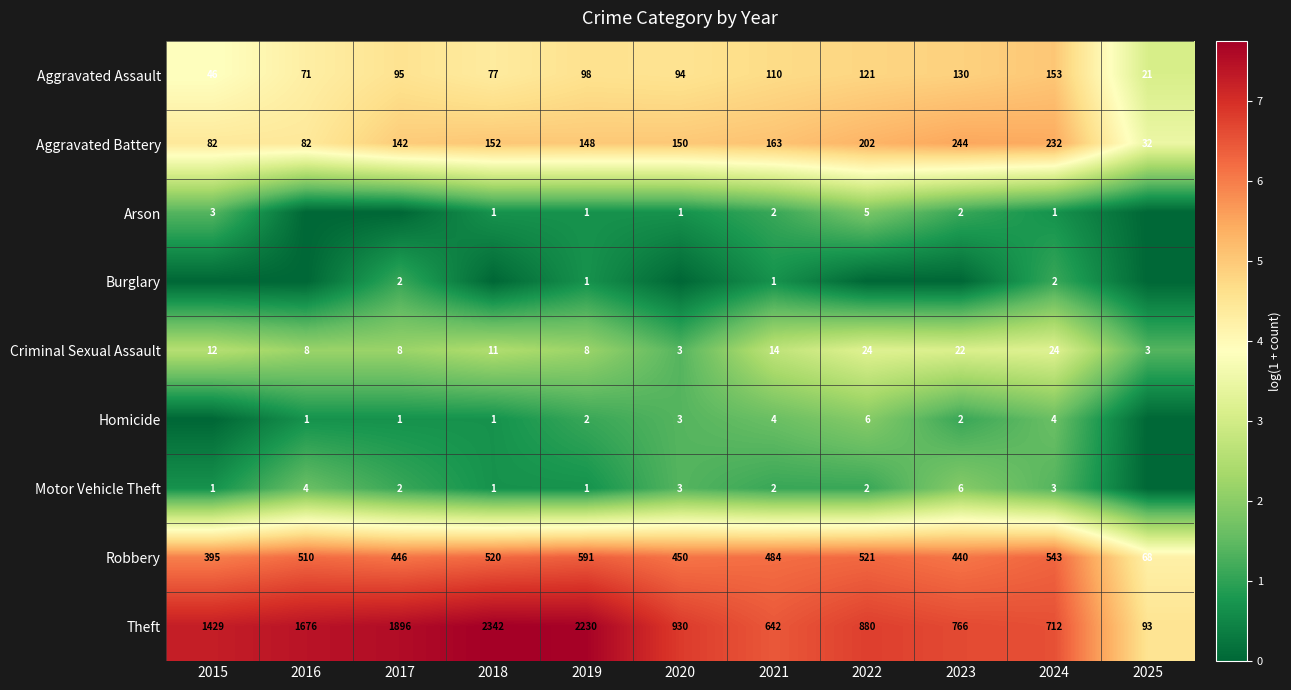

What is the average value of the Criminal Sexual Assault series?

12